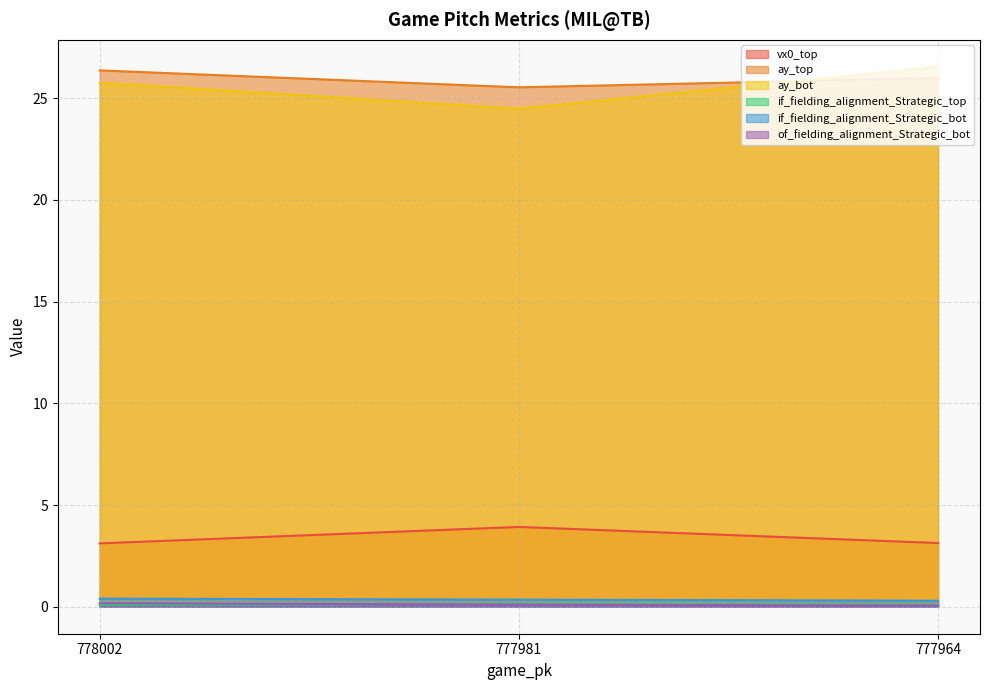

Reading left to right, extract all data points from this chart.

vx0_top: 778002=3.1	777981=3.9	777964=3.1
ay_top: 778002=26.4	777981=25.5	777964=26.0
ay_bot: 778002=25.8	777981=24.5	777964=26.5
if_fielding_alignment_Strategic_top: 778002=0.1	777981=0.1	777964=0.1
if_fielding_alignment_Strategic_bot: 778002=0.4	777981=0.3	777964=0.3
of_fielding_alignment_Strategic_bot: 778002=0.2	777981=0.1	777964=0.1